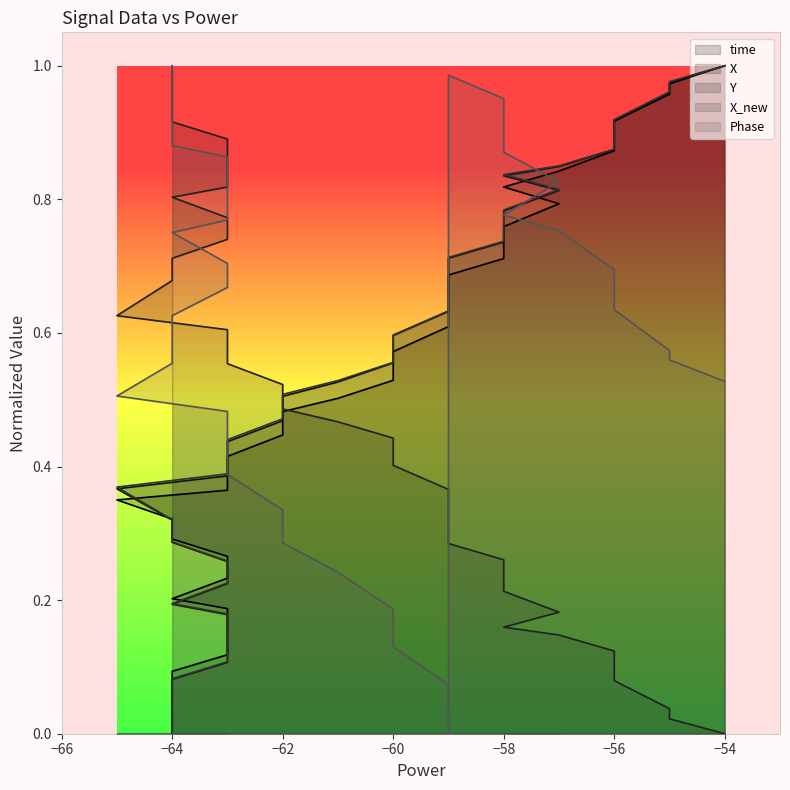

Is the value of Y at 15 greater than the value of Phase at 34?

No